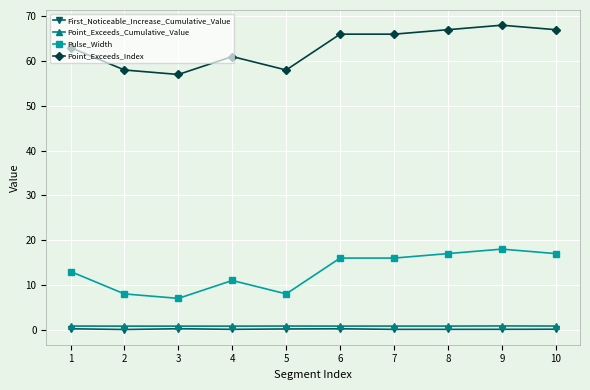

True or false: Point_Exceeds_Index and Pulse_Width cross at least once.

False